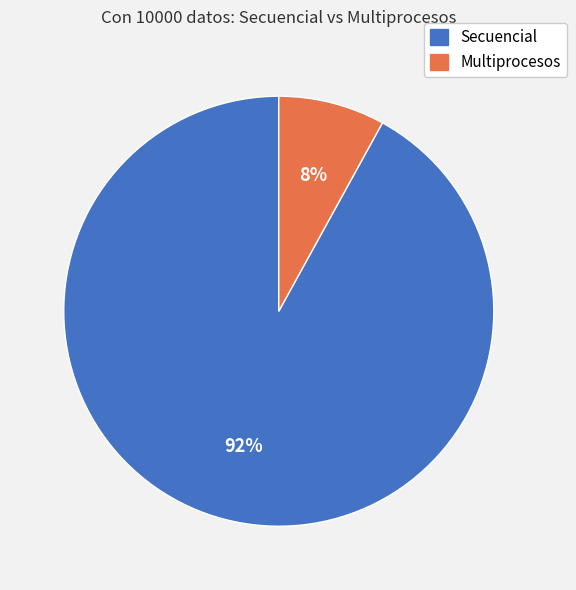

To the nearest percent, what is the combined percentage of Multiprocesos and Secuencial?

100%